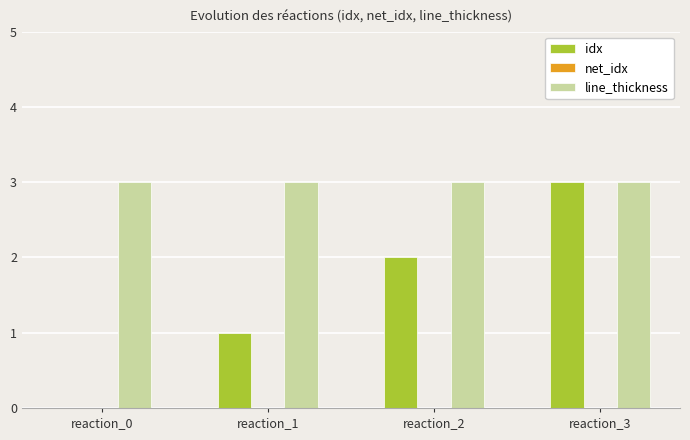

How many groups of bars are there?

4